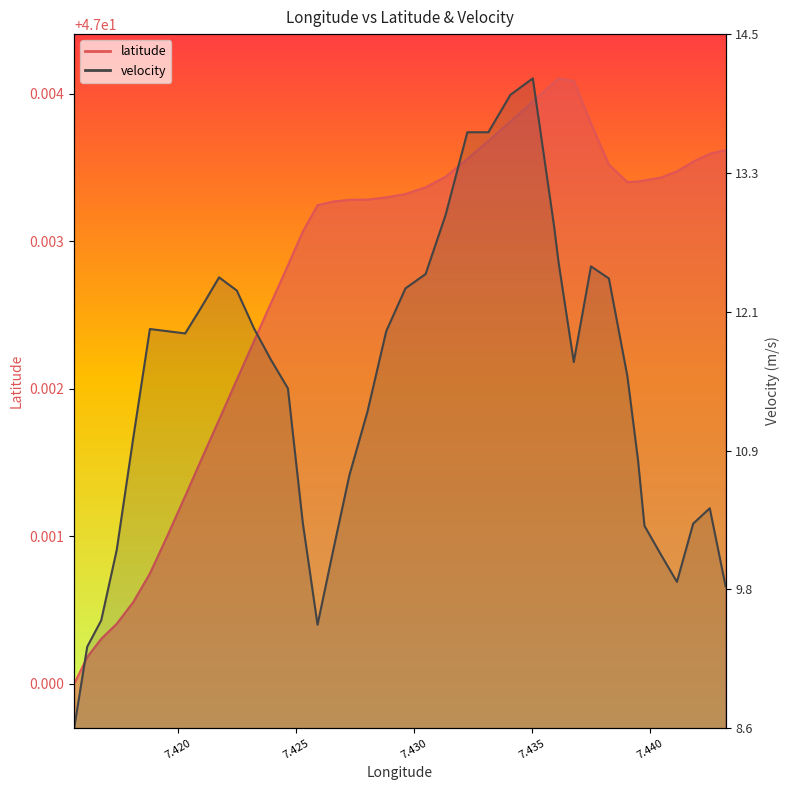

What is the minimum value shown in the chart?

47.0